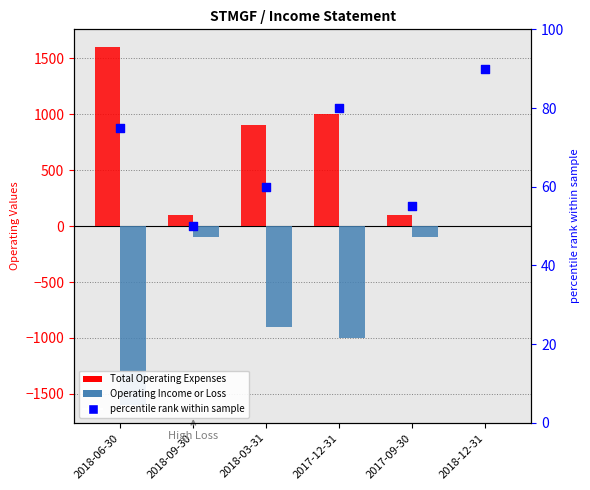

At which category is the sum across all series the highest?

2018-12-31